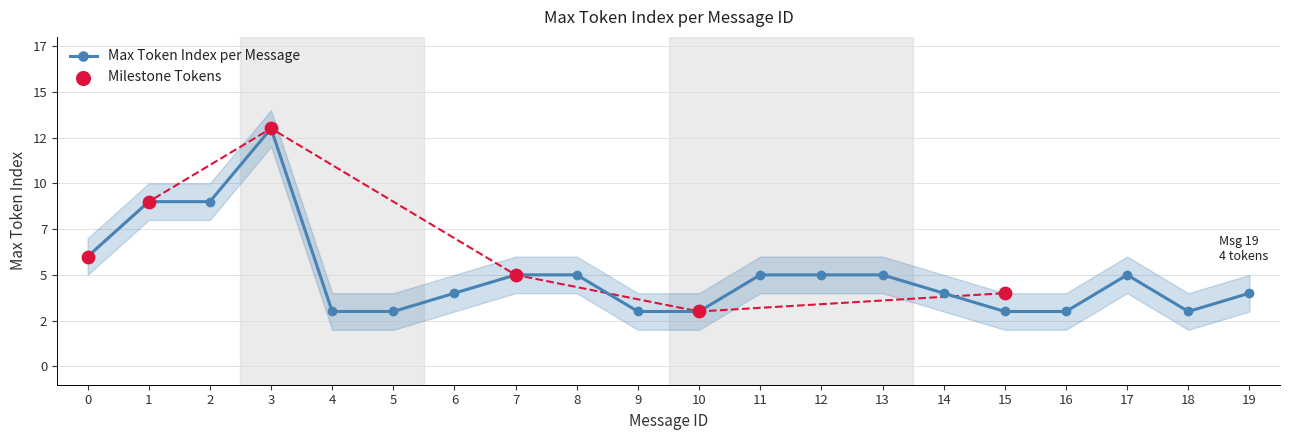

What is the change in value from 3 to 11?

-8